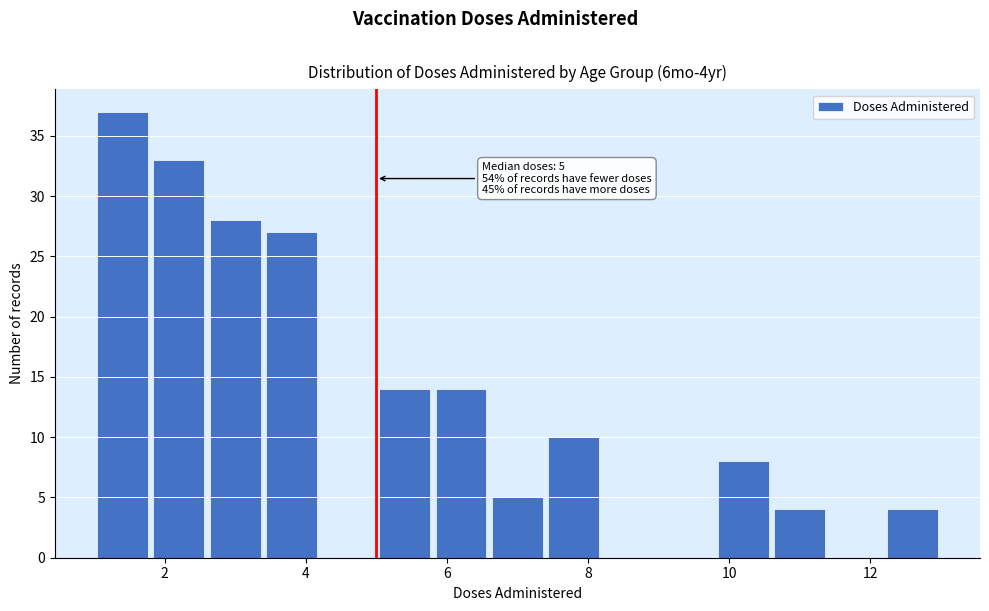

Which range on the x-axis has the tallest bar?

1.0 to 1.8